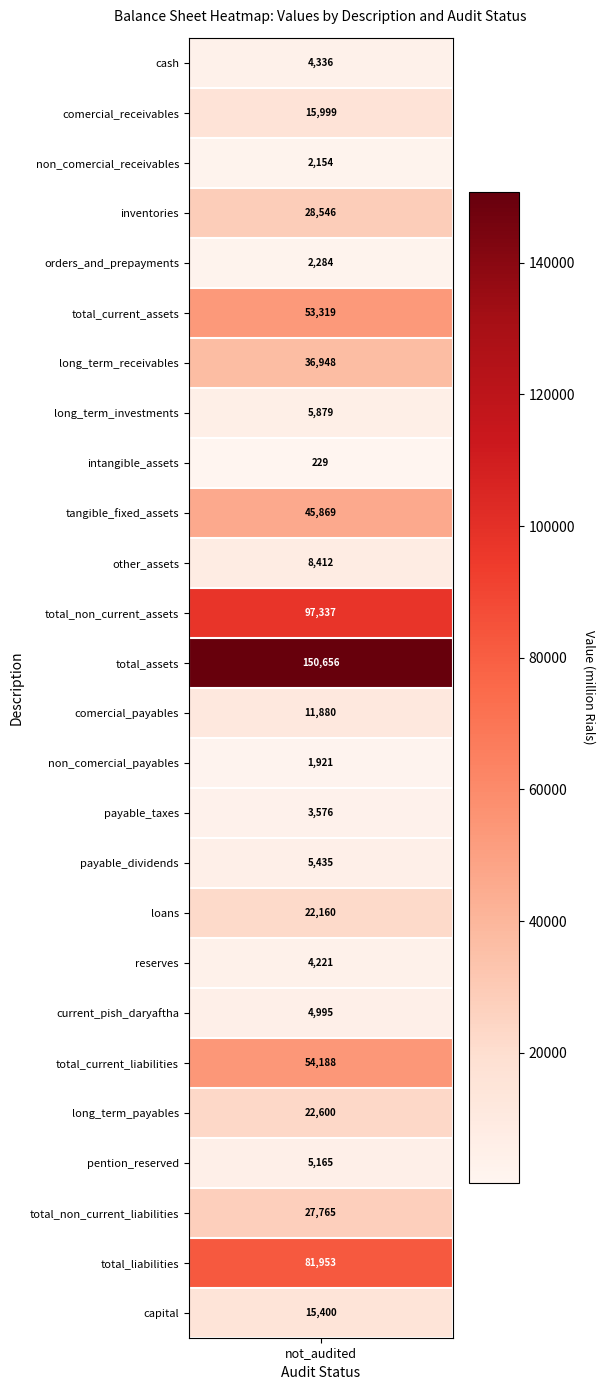

Where is the data nearest to the value 75442?

total_liabilities